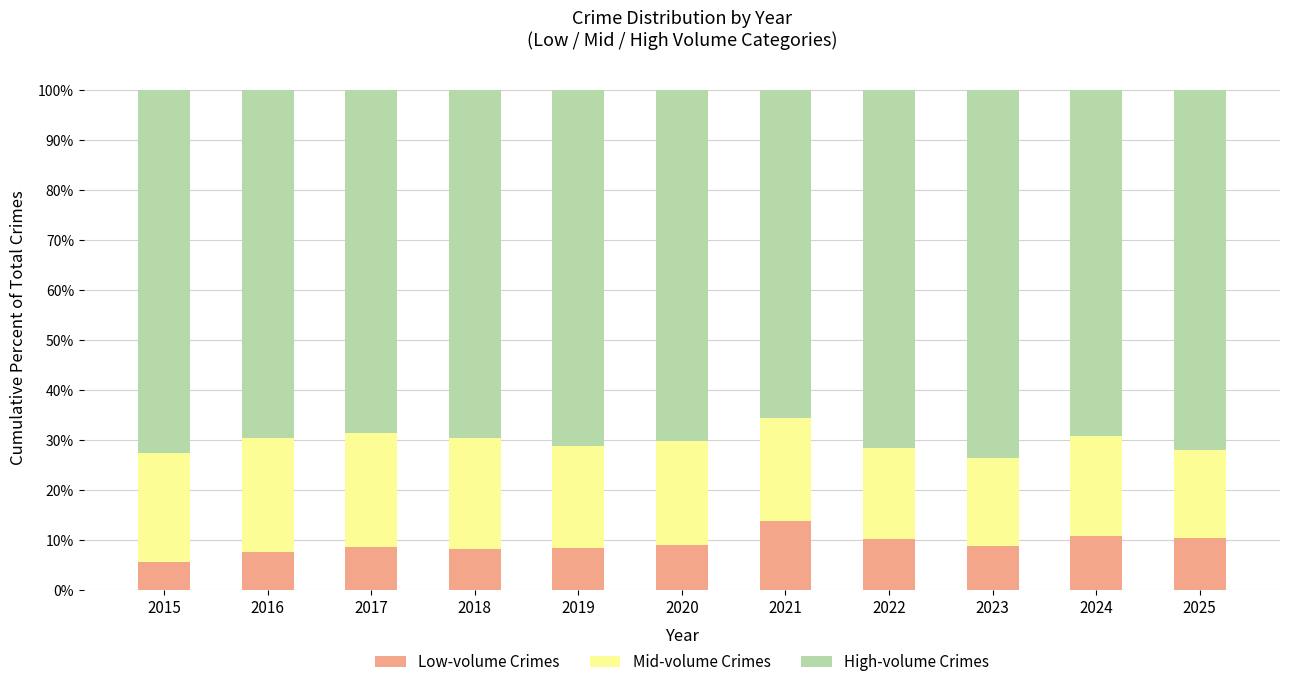

The value of Low-volume Crimes at 2024 is 10.9. True or false?

True